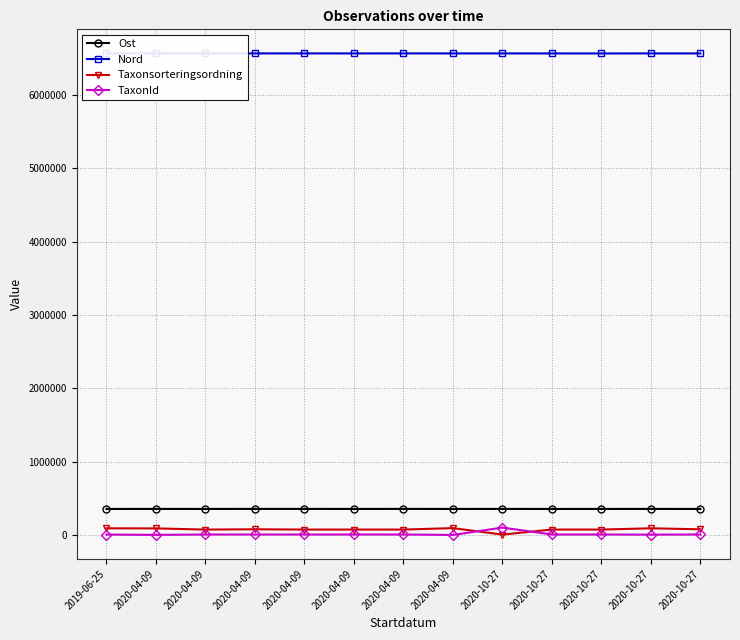

What is the minimum value shown in the chart?

210.0